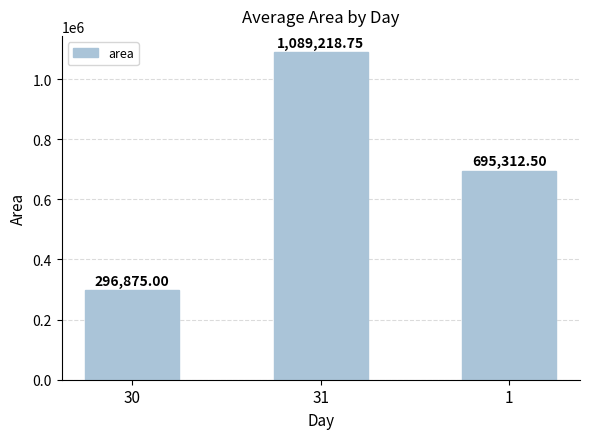

How many values are below 695312?

1